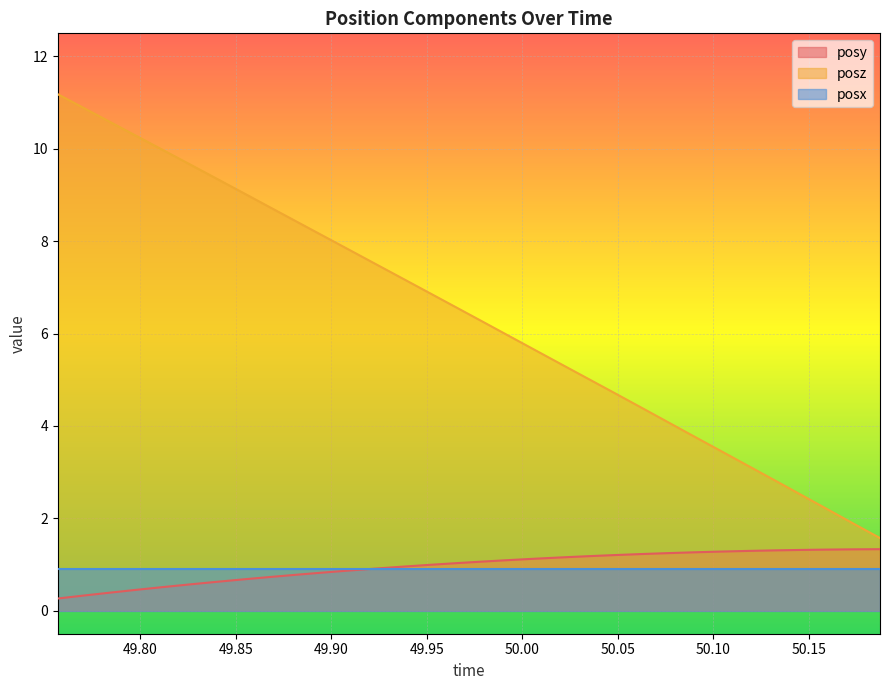

What is the difference between the maximum and minimum values in the posz series?

9.6